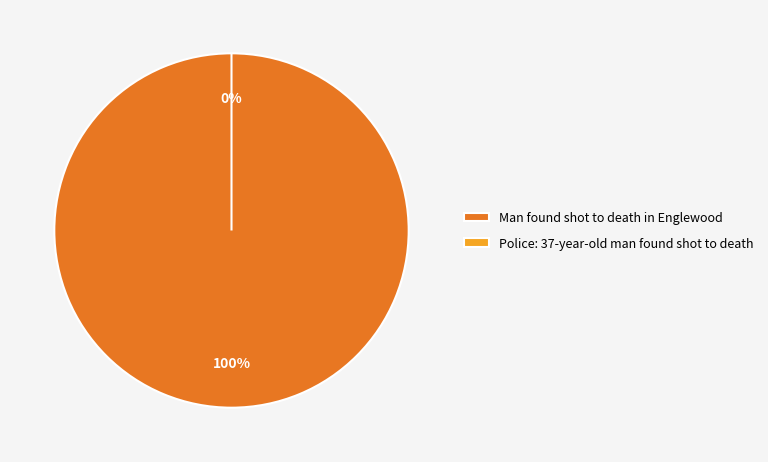

The Man found shot to death in Englewood slice represents 100% of the pie. True or false?

True